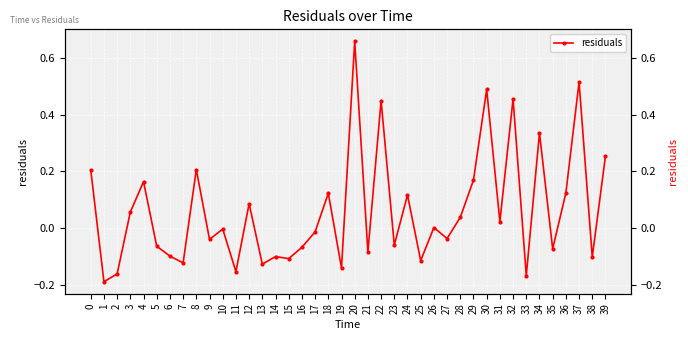

What is the change in value from 24 to 32?

+0.3